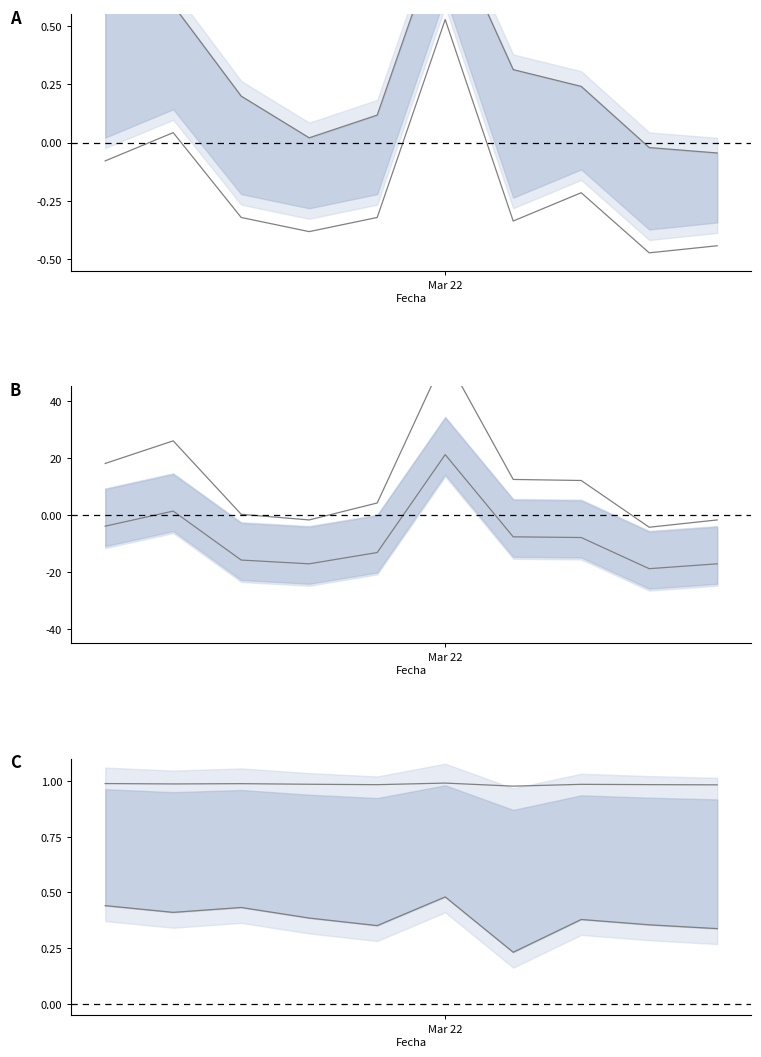

What is the average value of the Precio mínimo series?

0.4